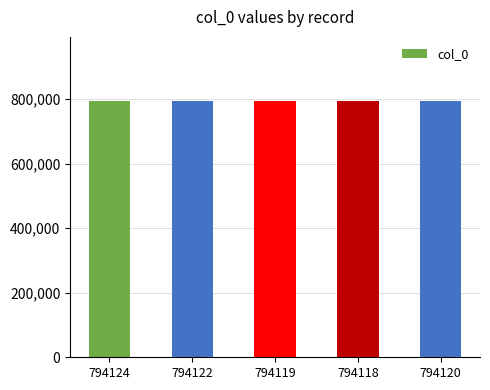

Is it true that the value at 794120 is 331600?

False